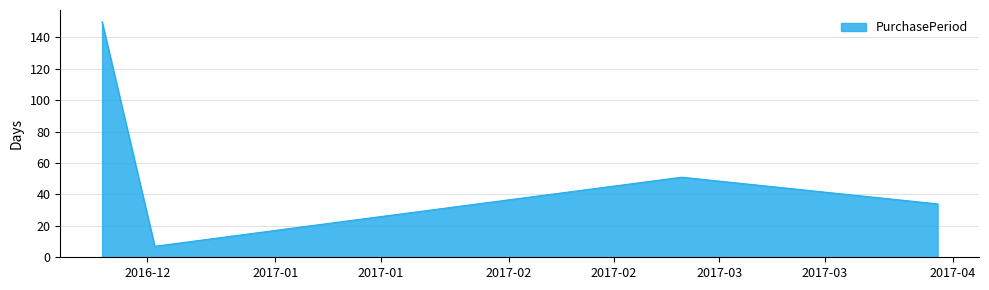

What is the greatest value displayed?

150